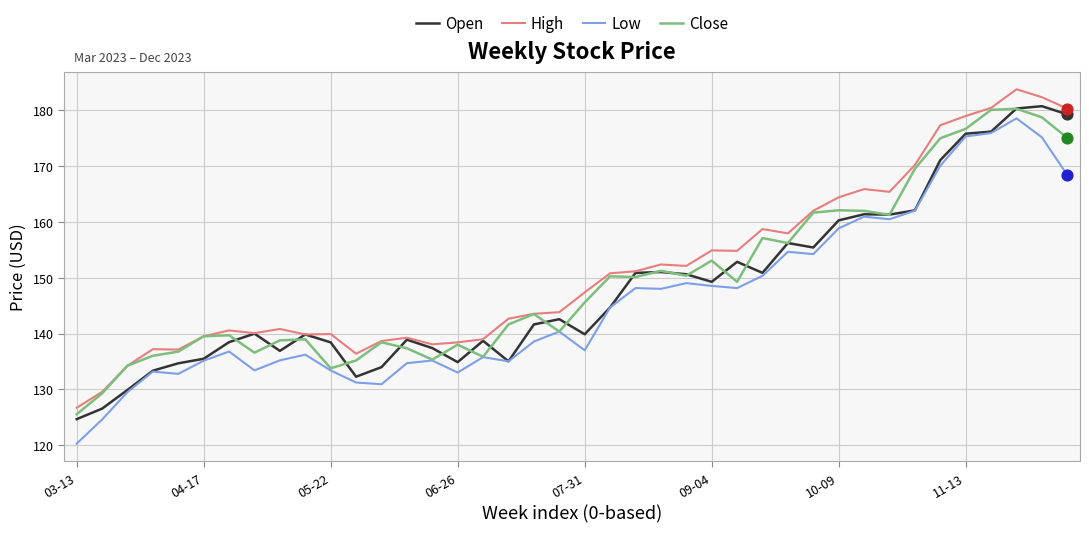

What are all the series names shown in the legend?

Open, High, Low, Close